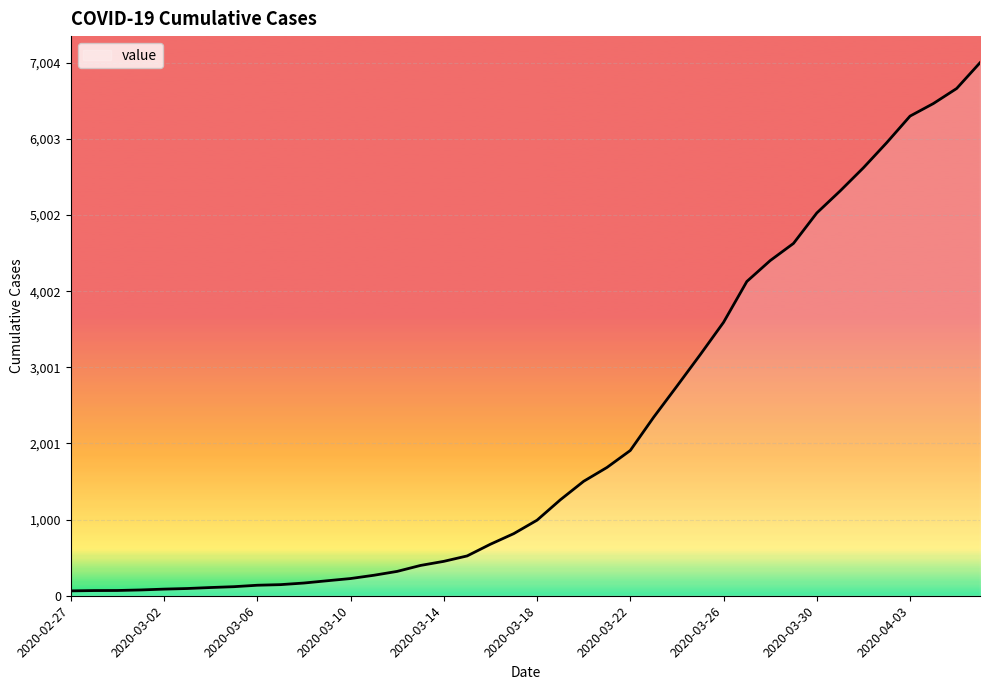

What is the greatest value displayed?

7004